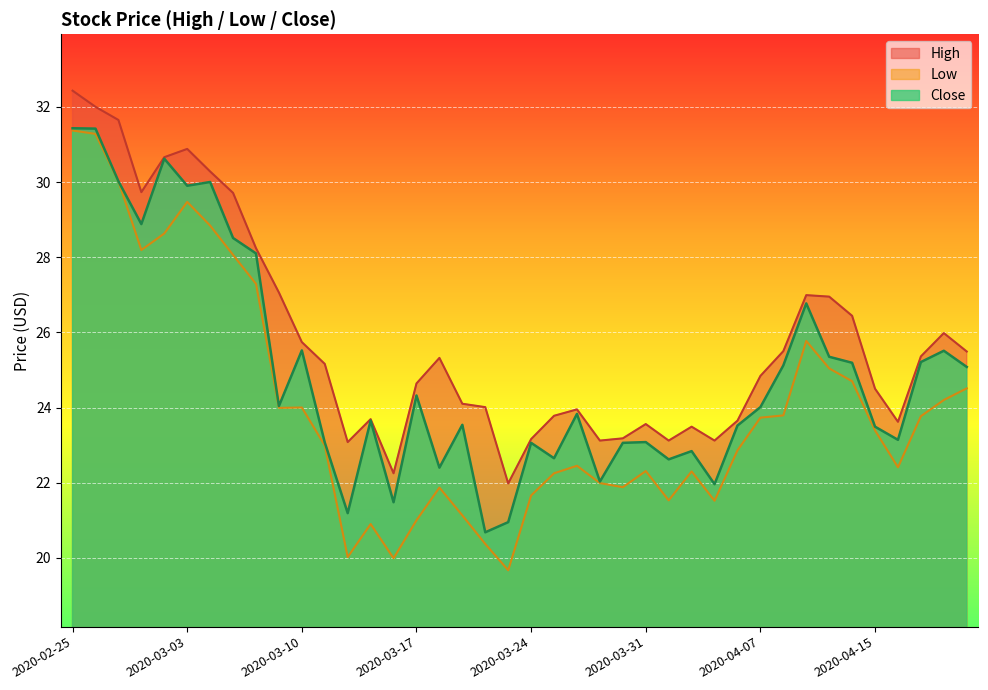

The value of High at 2020-03-09 is 45.7. True or false?

False